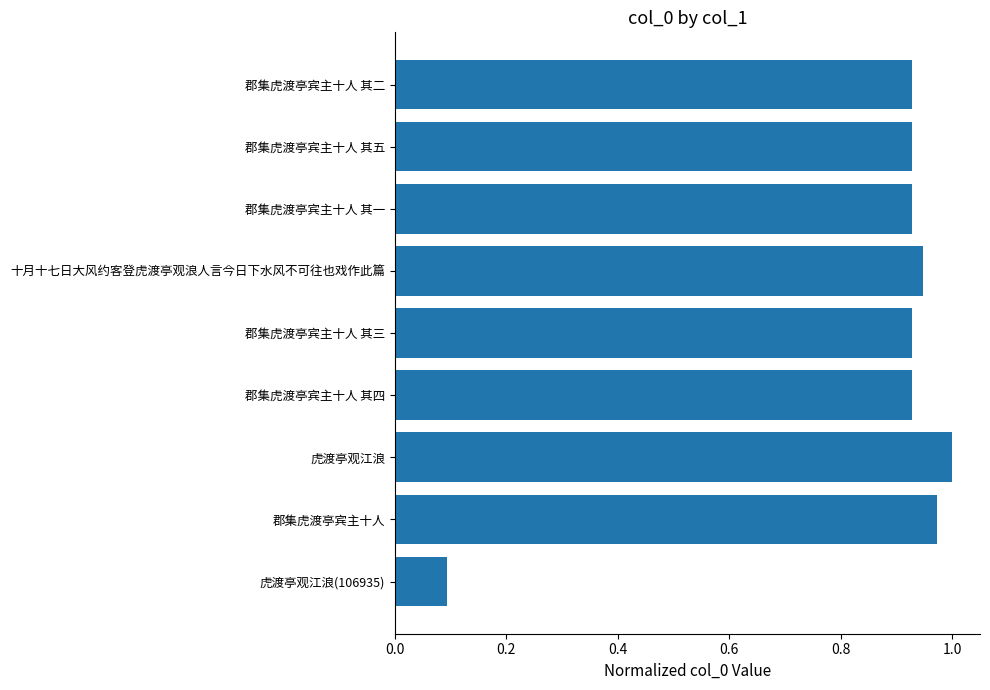

Is it true that the value at 郡集虎渡亭宾主十人 其五 is 1.4?

False